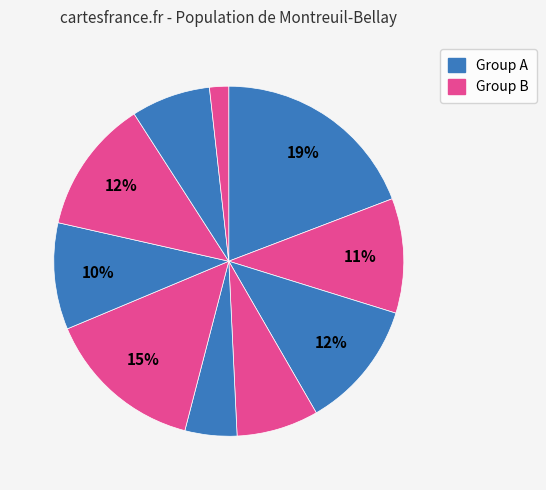

Is there any slice that represents more than half of the pie?

No